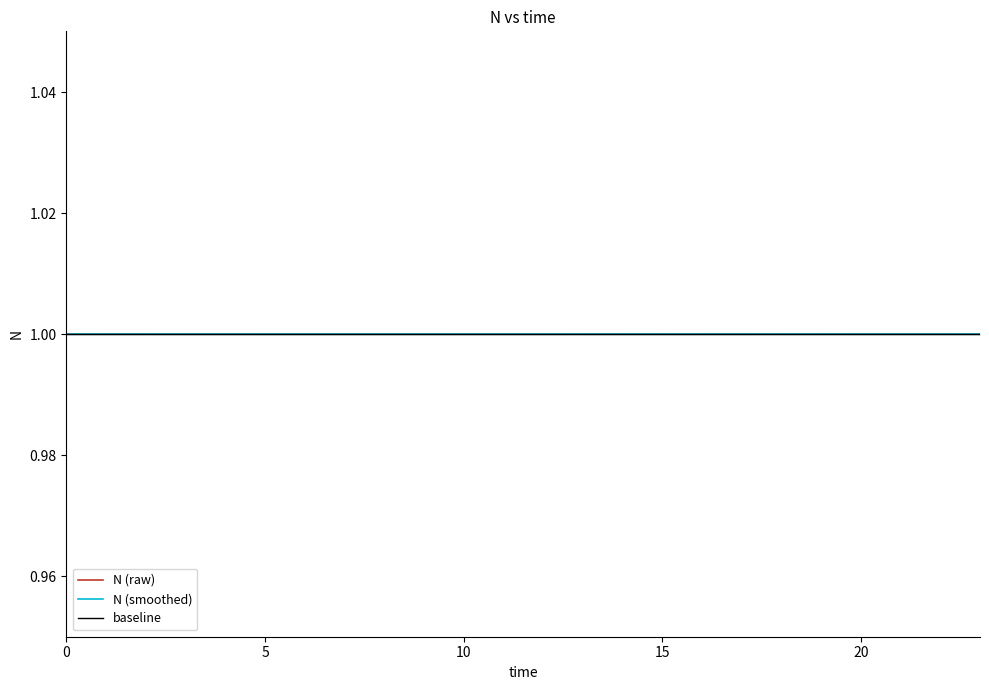

List the labels in order of value, largest first.

19, 18, 20, 17, 21, 16, 22, 15, 0, 23, 14, 1, 13, 2, 12, 3, 11, 4, 10, 5, 9, 6, 8, 7